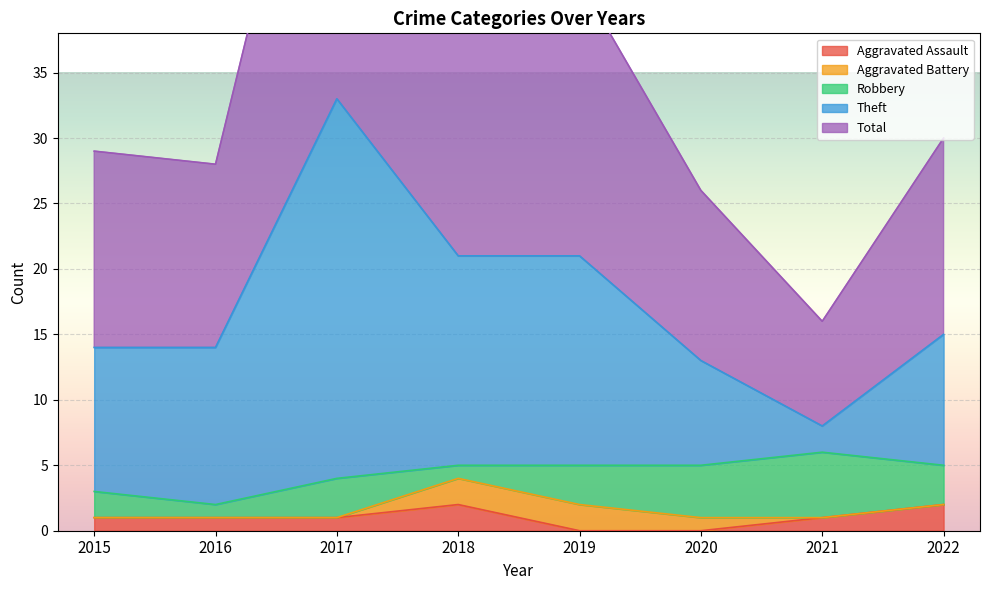

At how many categories does at least one series exceed 23?

7